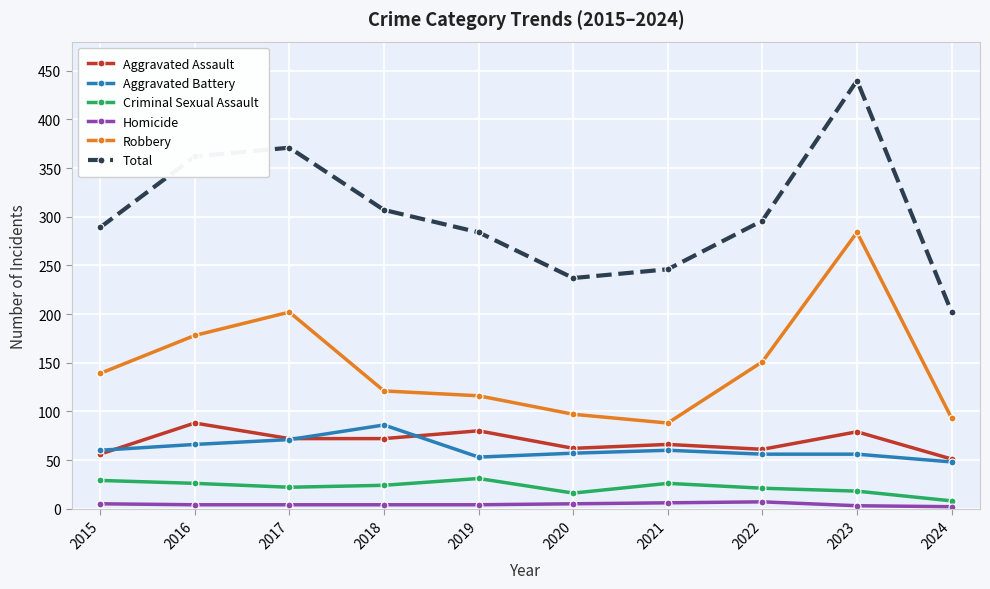

What is the difference between the second highest and second lowest values in the Homicide series?

3